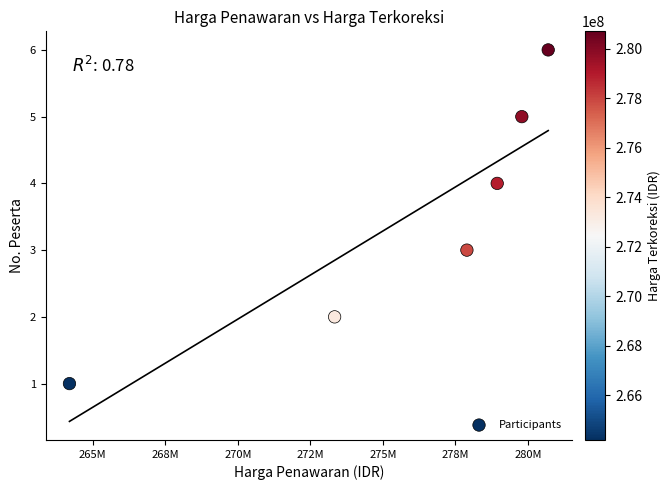

What is the average Y value?

4